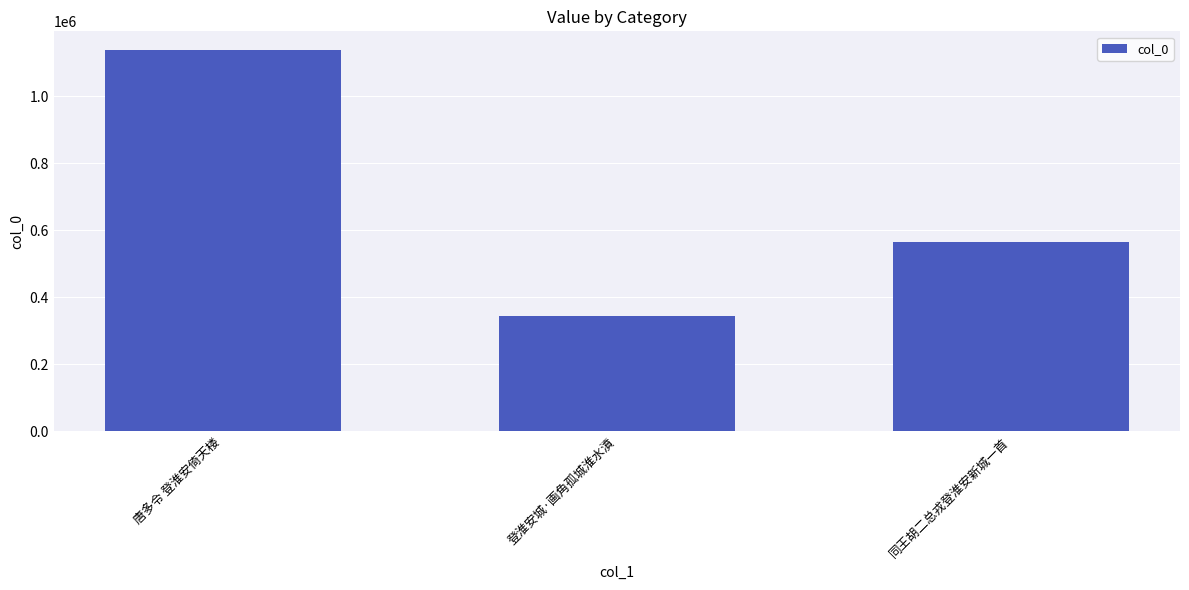

How many categories are shown in the chart?

3